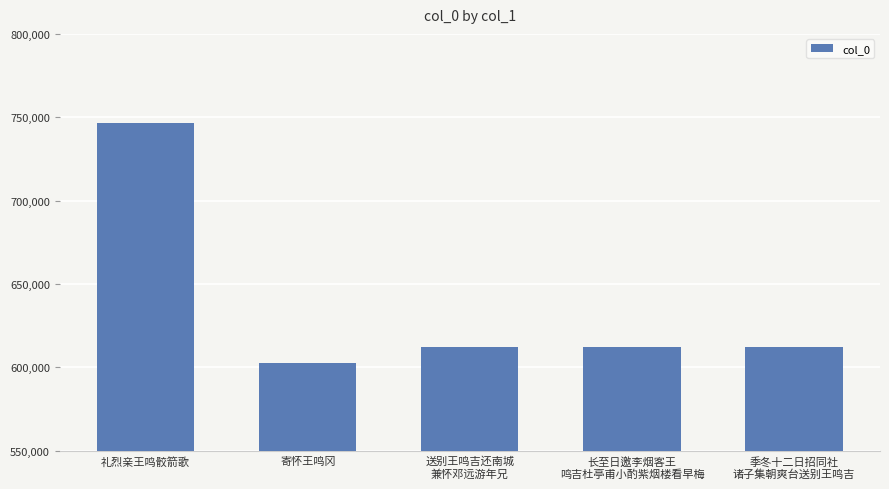

Does the chart contain any negative values?

No